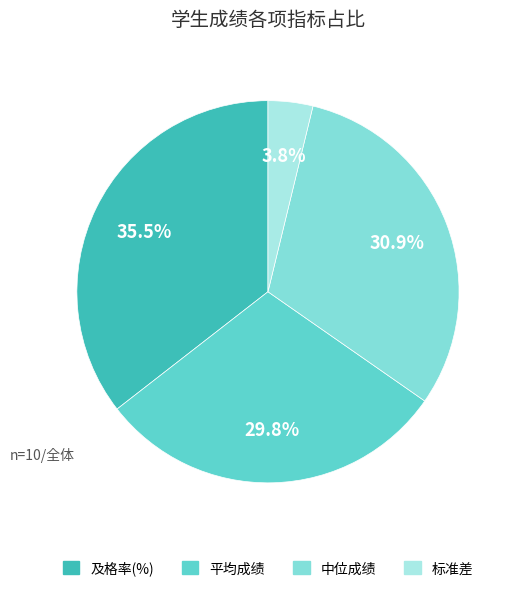

Between 标准差 and 及格率(%), which is larger?

及格率(%)